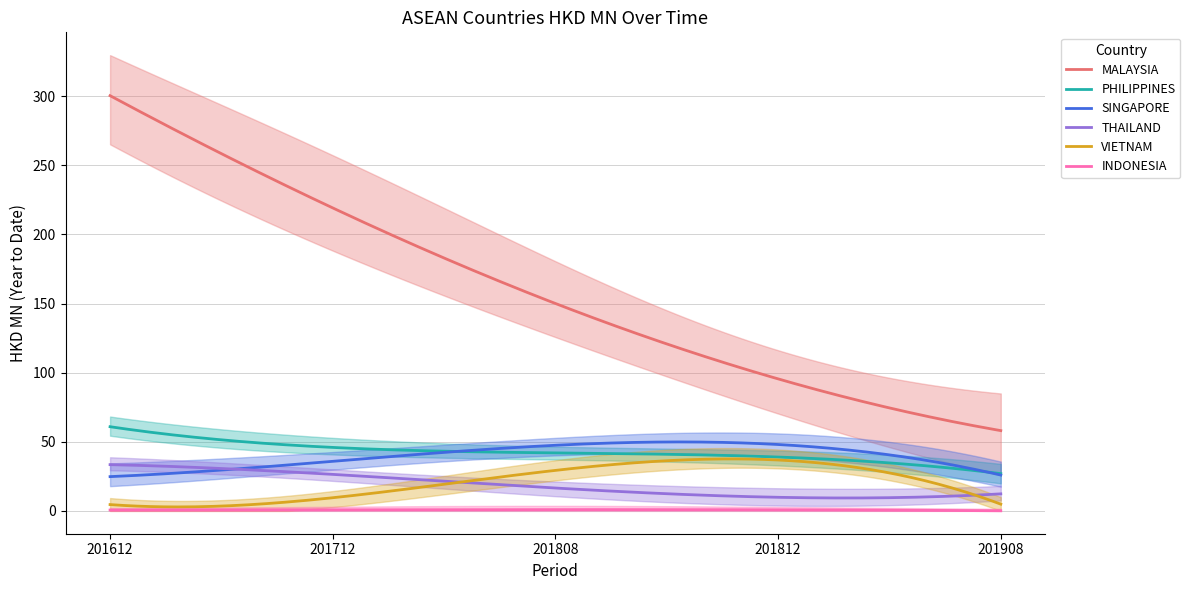

Between THAILAND and VIETNAM, which is larger?

THAILAND